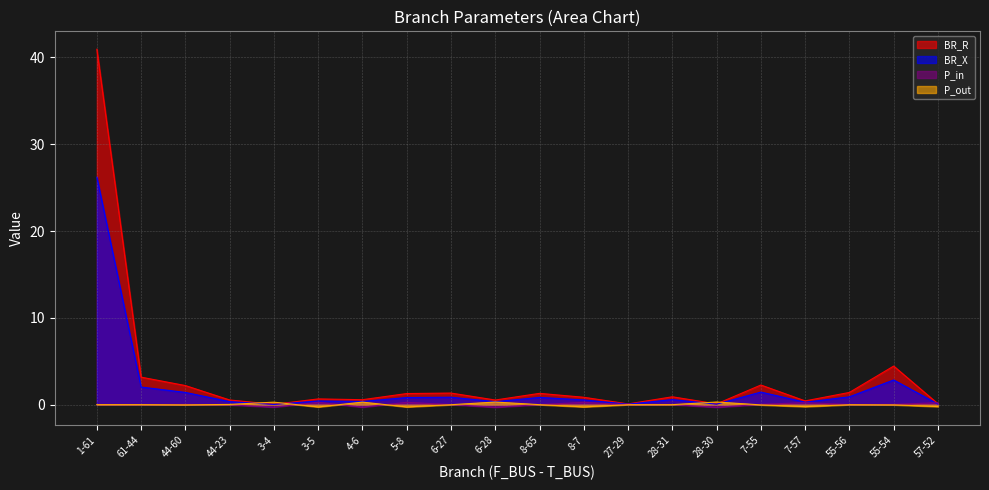

What is the sum of the BR_X values at 55-56 and 44-60?

2.3